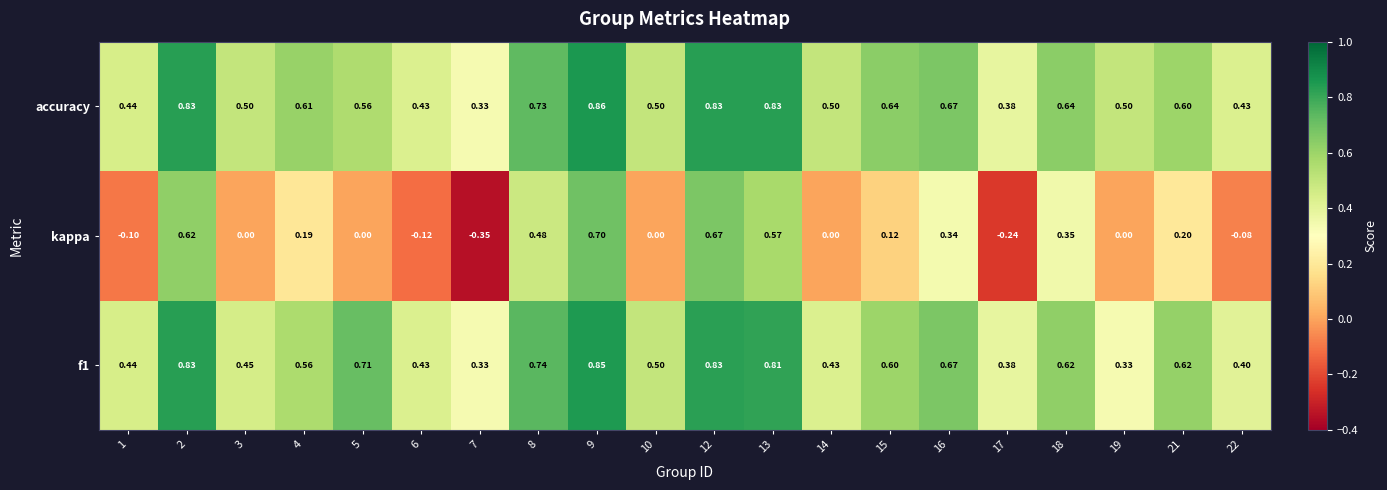

Which series has the largest range (max minus min)?

kappa